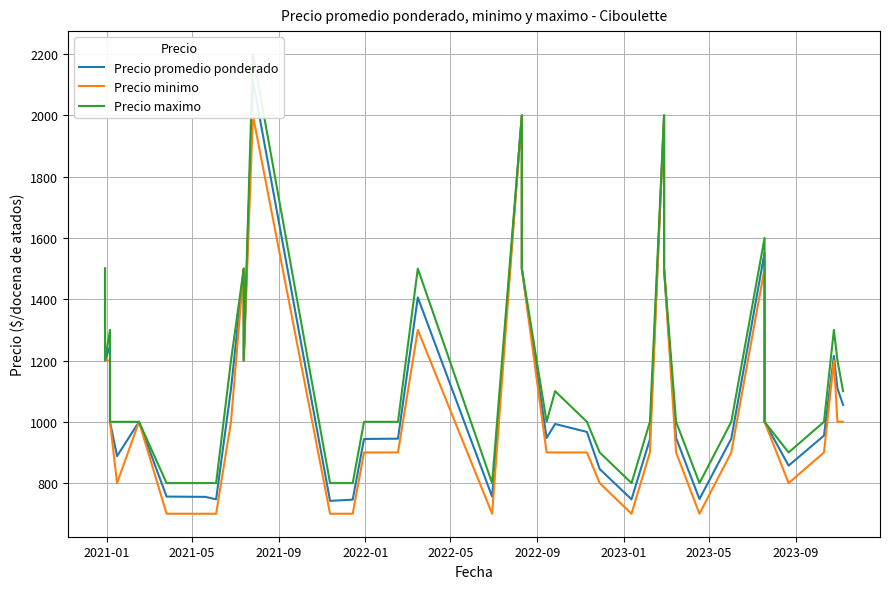

Which series has the widest spread of values?

Precio maximo